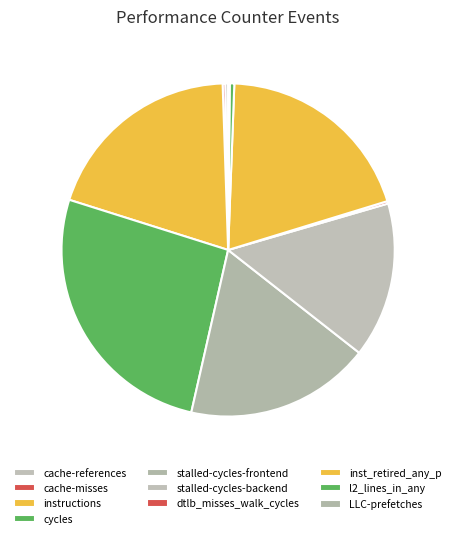

Which has a higher value, cache-misses or stalled-cycles-backend?

stalled-cycles-backend